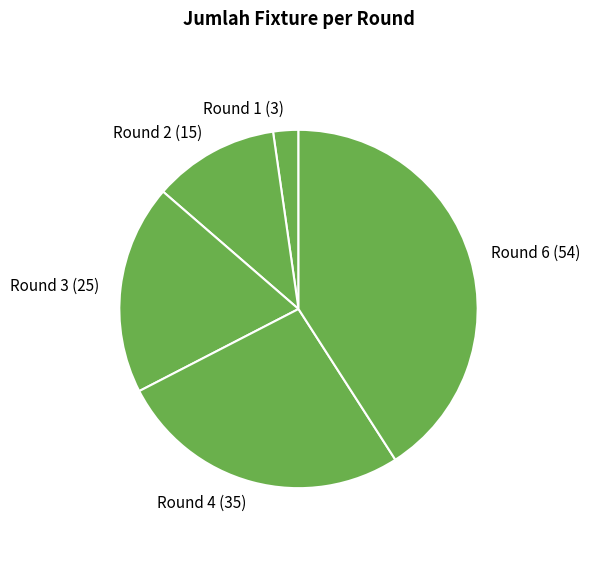

How many segments does this pie chart have?

5